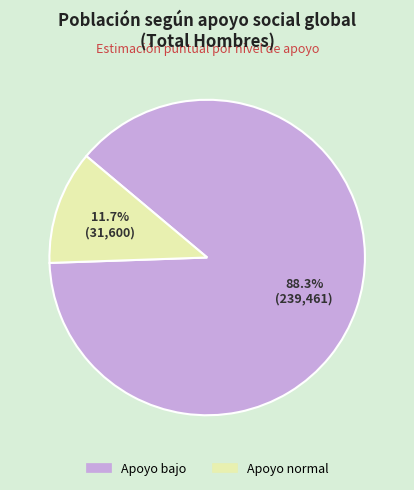

Does Apoyo bajo account for over 50% of the chart?

Yes